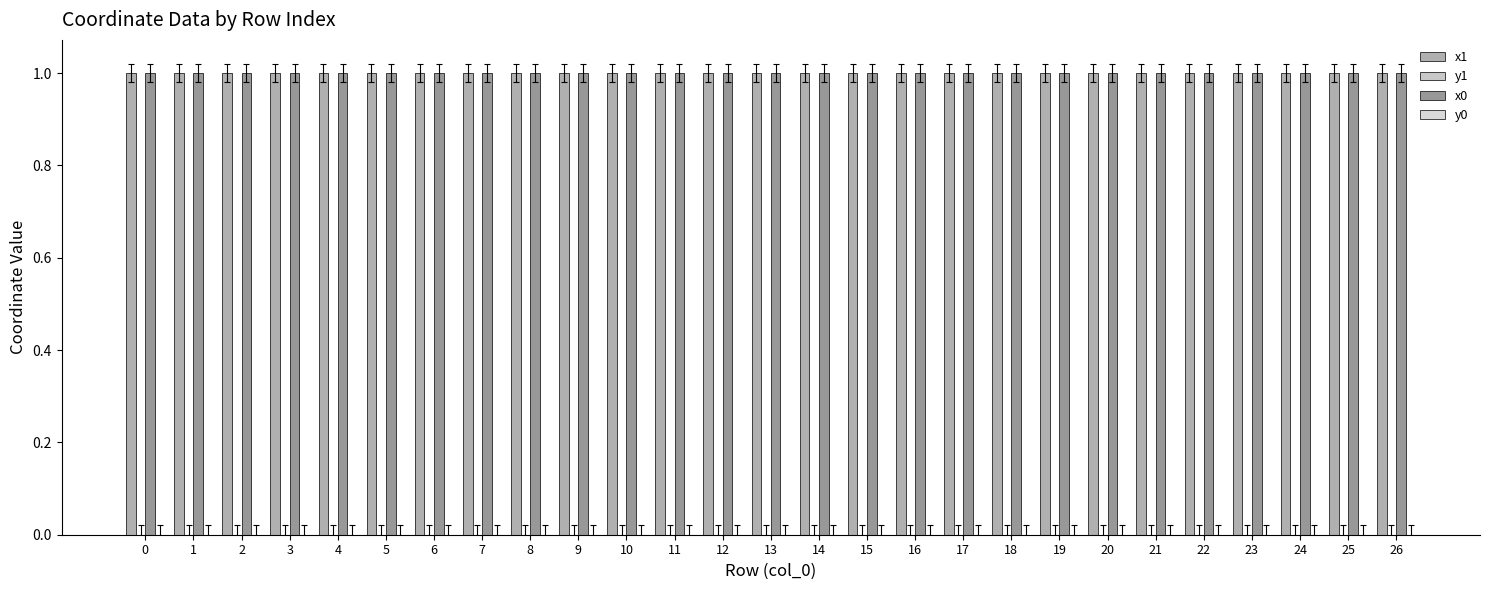

Which category has the highest value across all series?

2